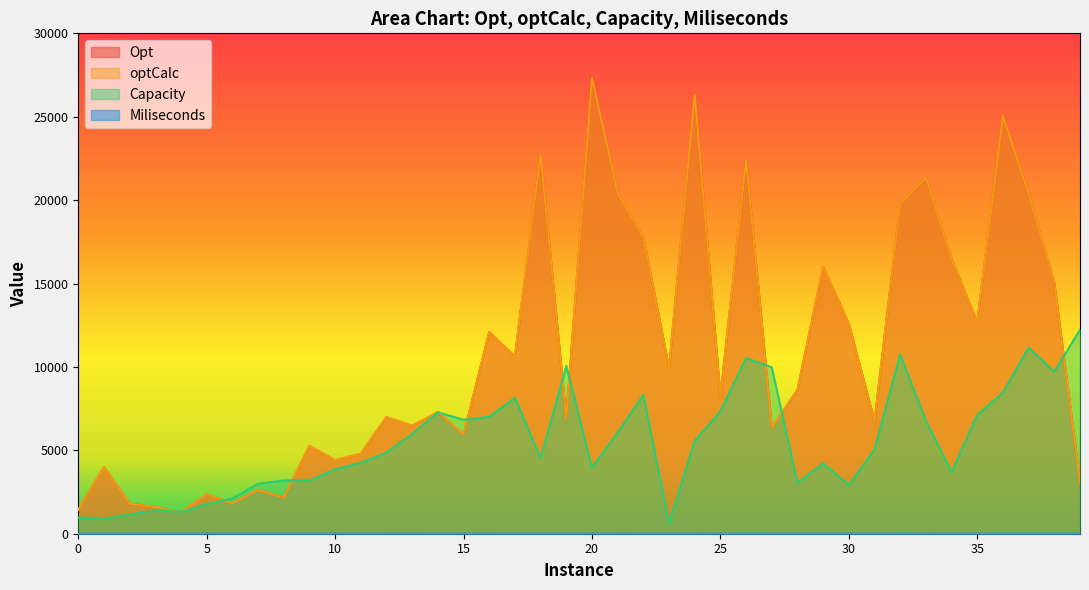

Which series has the widest spread of values?

Opt